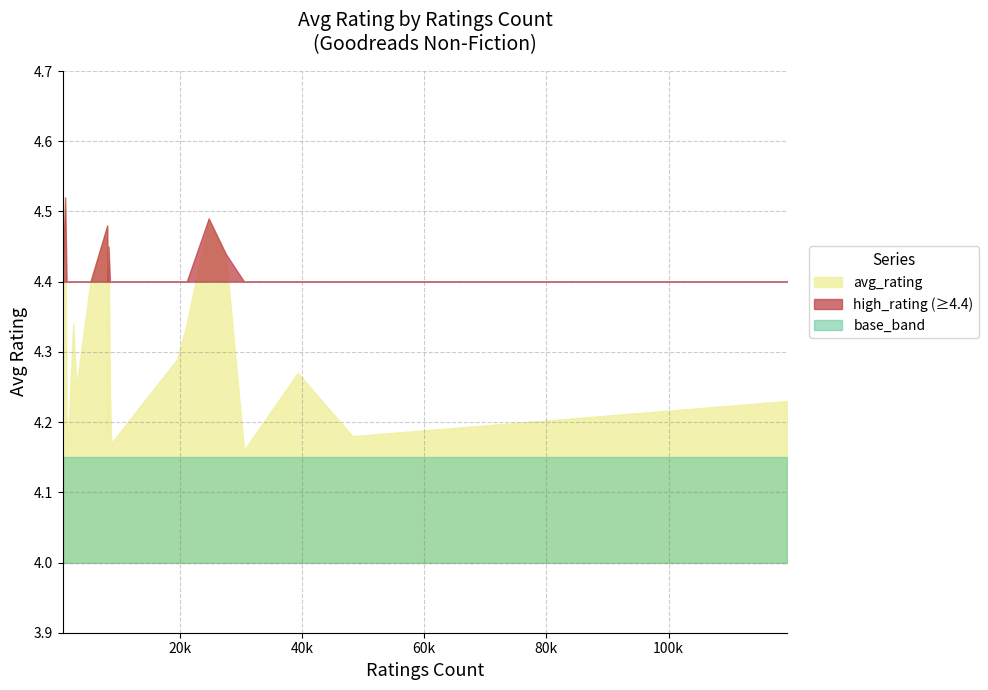

What is the label of the 19th point from the right?

27468